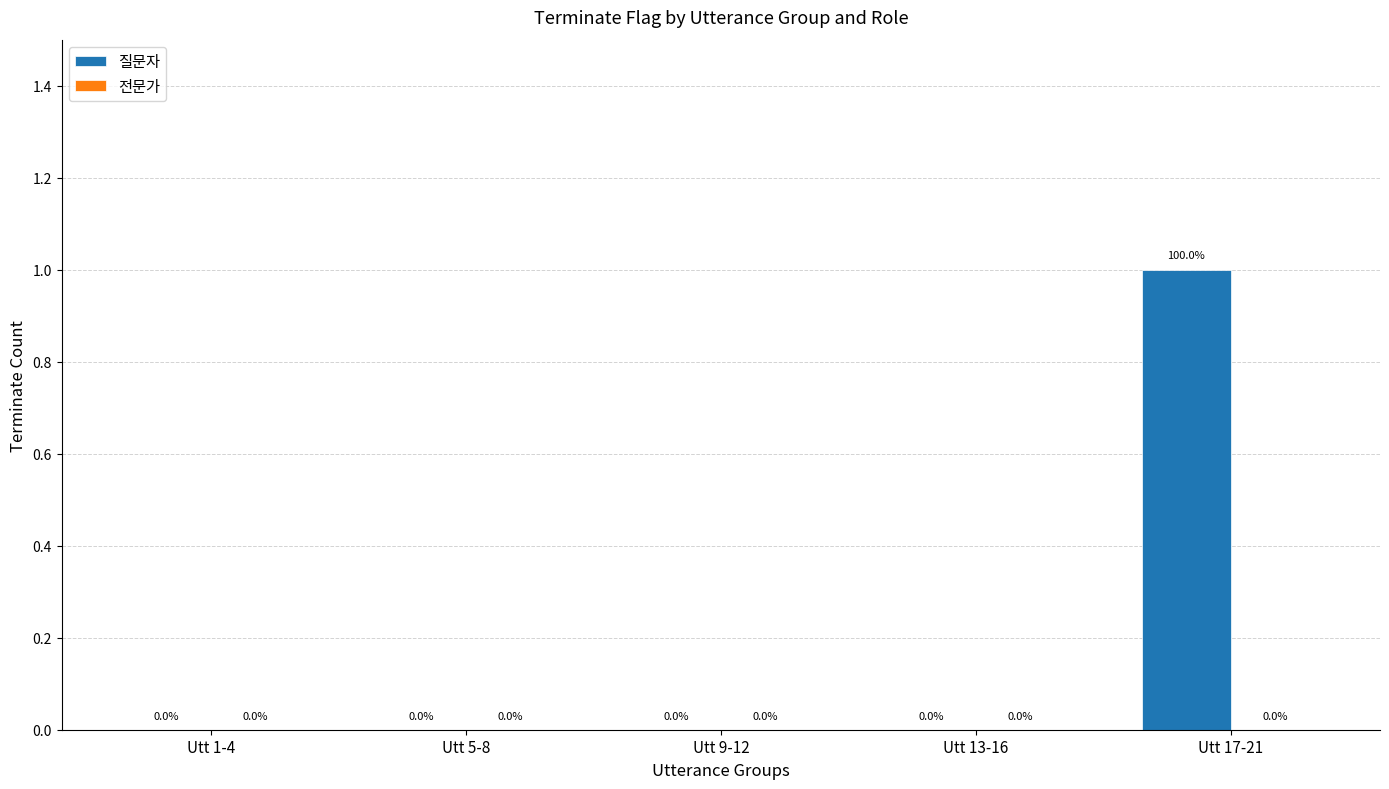

How many values are between 0 and 1?

5